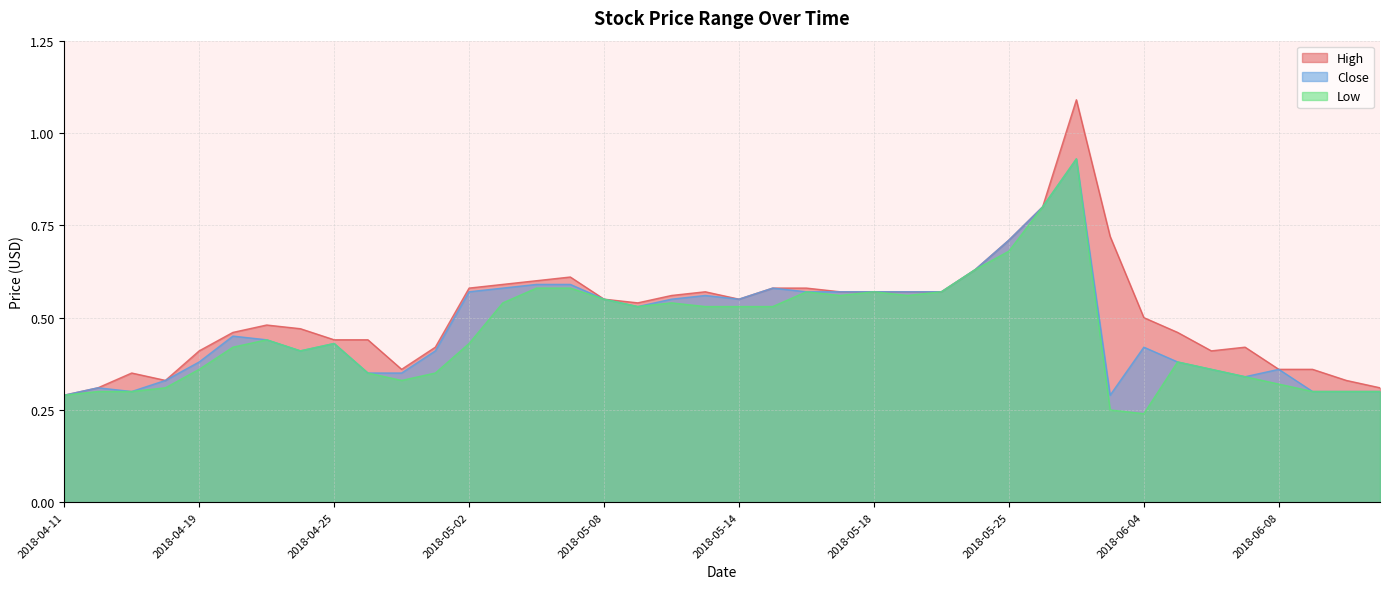

At which category is the sum across all series the highest?

2018-05-31